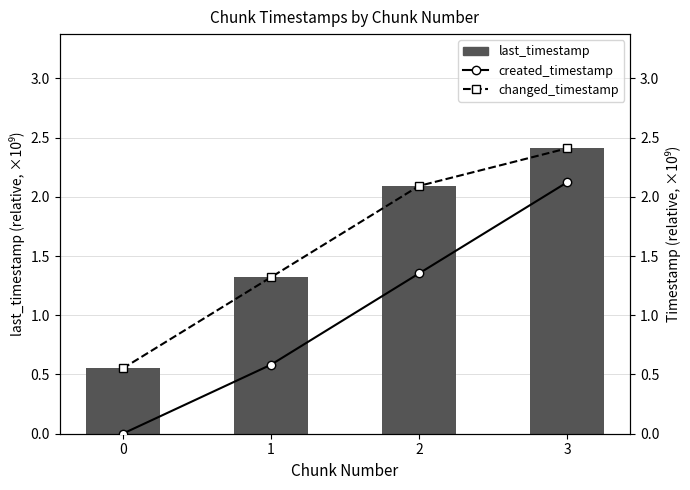

Reading left to right, what are all the values shown in this chart?

last_timestamp: 0=0.6	1=1.3	2=2.1	3=2.4
created_timestamp: 0=0.0	1=0.6	2=1.4	3=2.1
changed_timestamp: 0=0.6	1=1.3	2=2.1	3=2.4